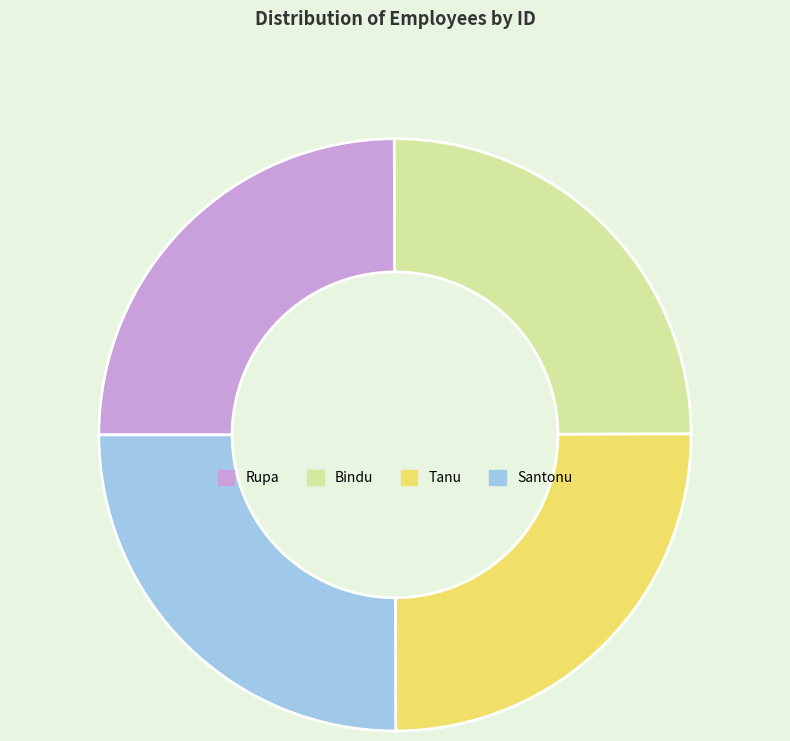

Does any single category account for the majority?

No